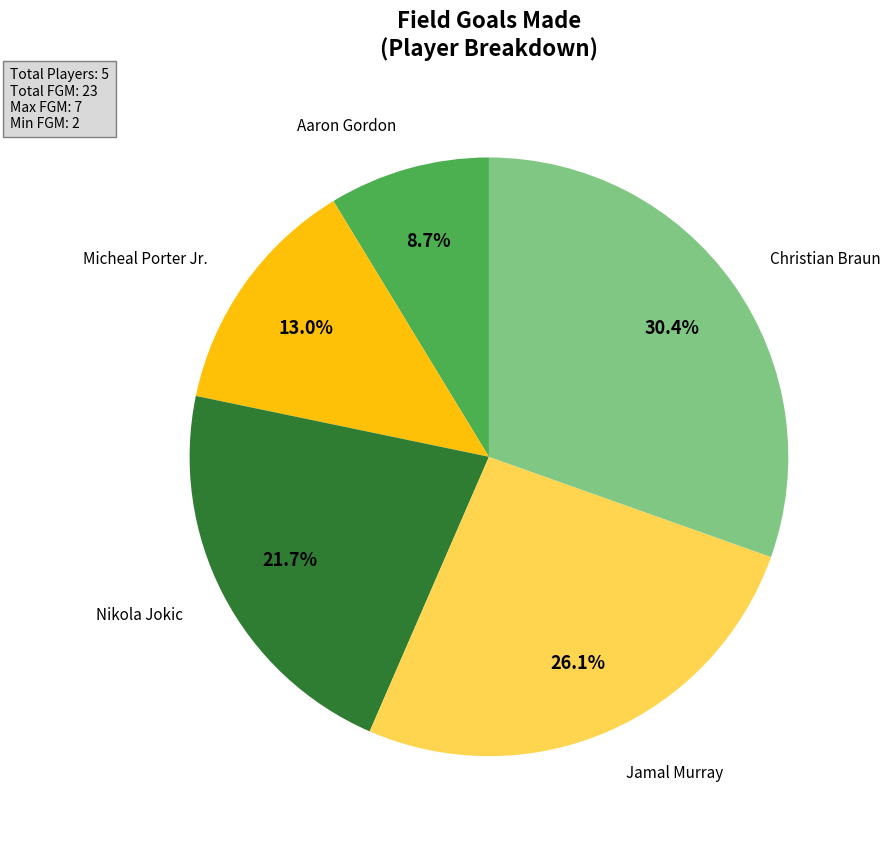

Does any single category account for the majority?

No